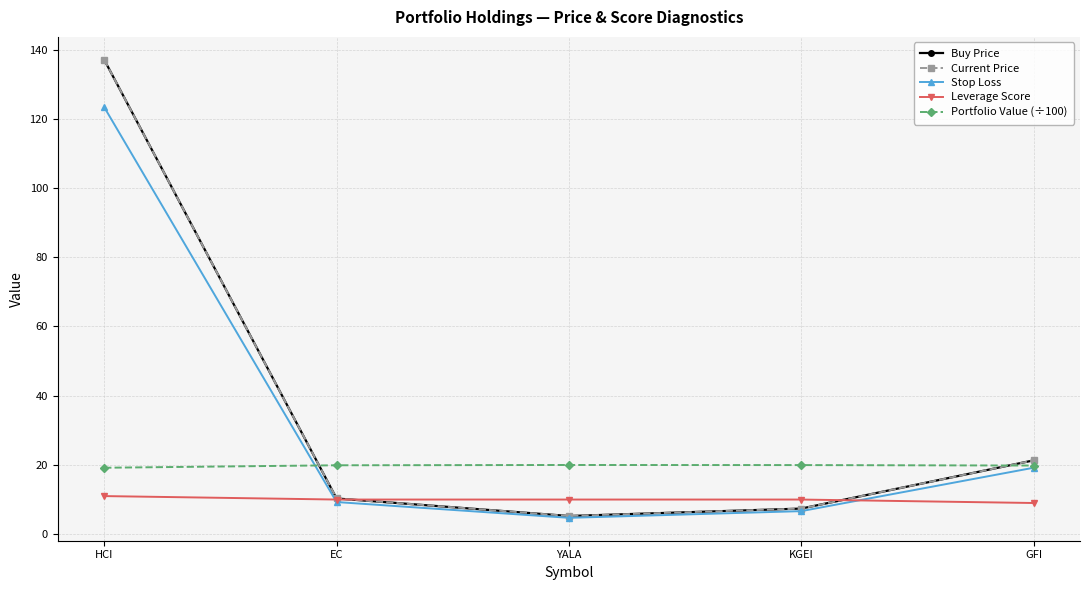

What is the difference between the highest and lowest values at KGEI?

13.3